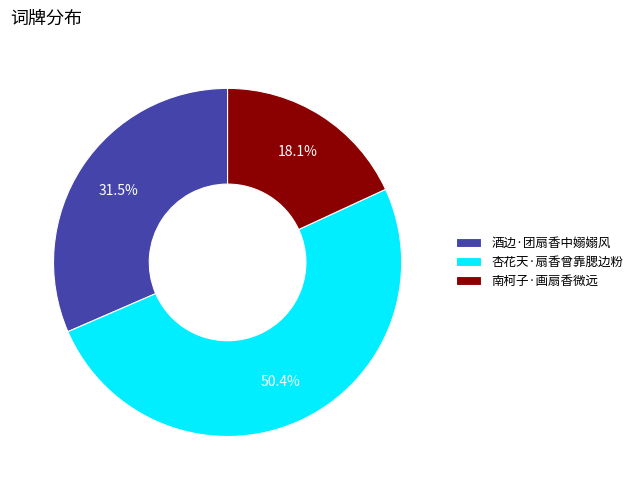

What is the largest slice in the pie chart?

杏花天·扇香曾靠腮边粉